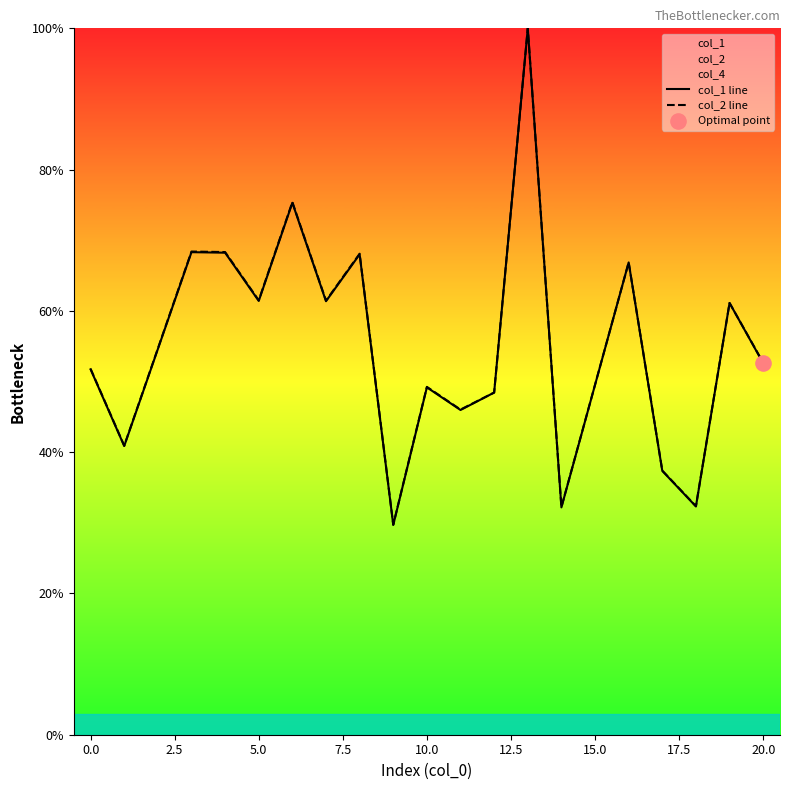

Which series contains the highest Y value?

col_1 line